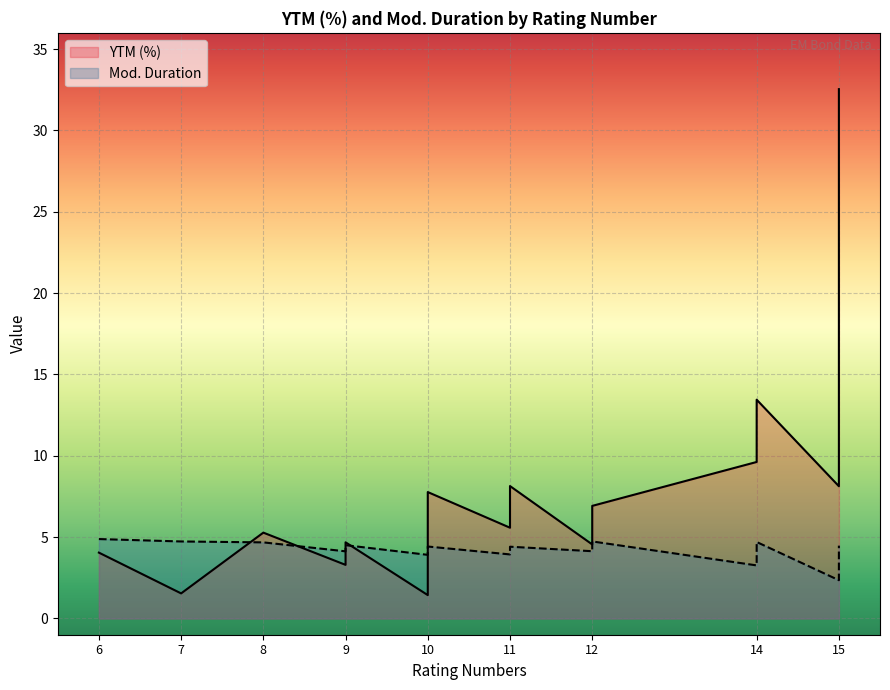

Which series has the largest total across all categories?

YTM (%)